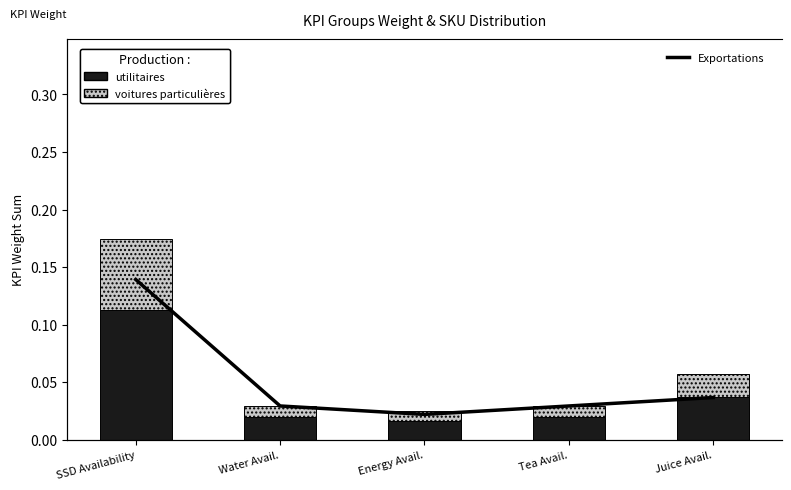

Rank the series at Tea Avail. from highest to lowest value.

Exportations, utilitaires, voitures particulières